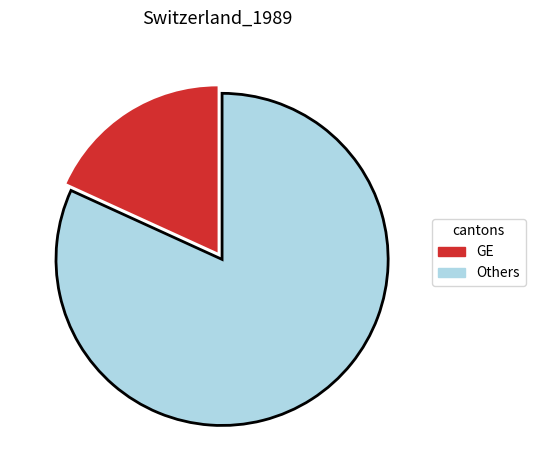

Is there a majority slice in this chart?

Yes